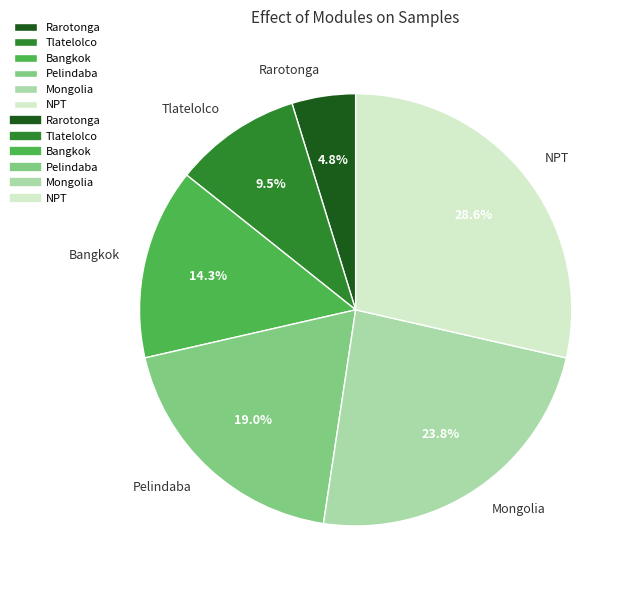

To the nearest percent, what is the difference between the NPT and Mongolia slice percentages?

5%